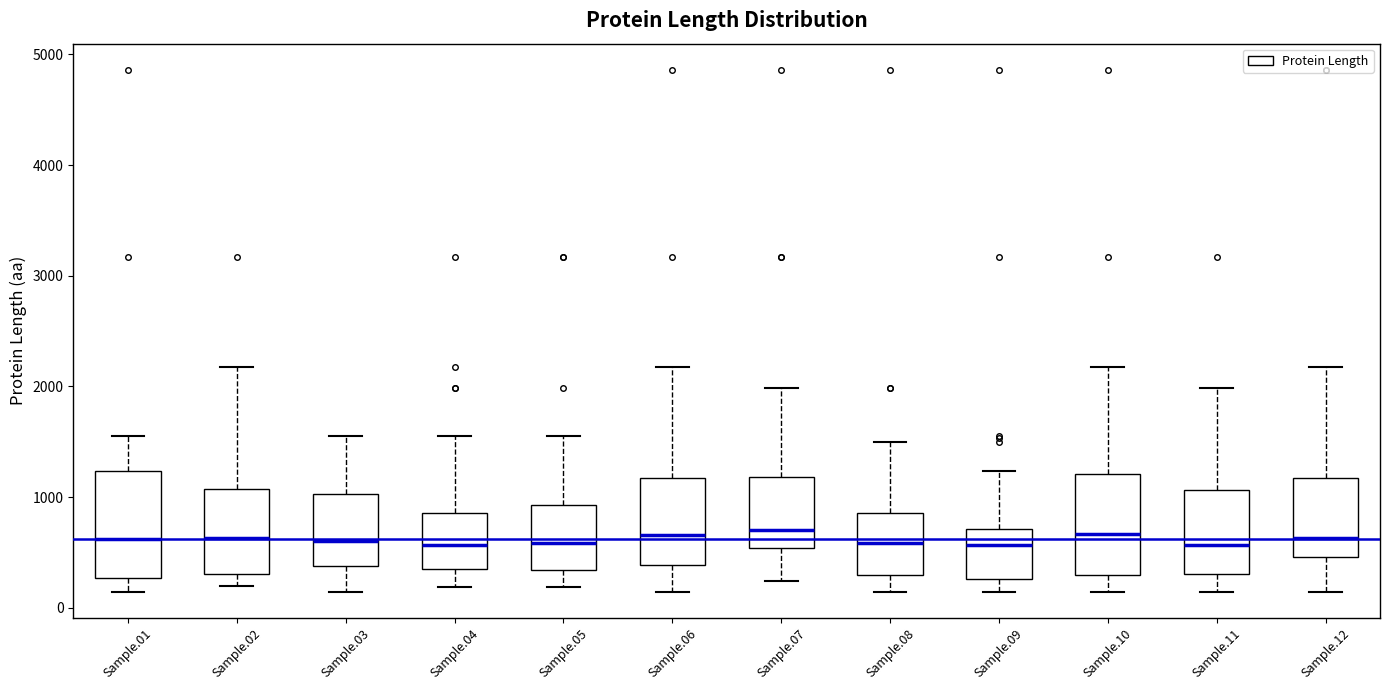

Reading left to right, read every box against the y-axis: the position of its median line, the range the box covers, and the ends of its whiskers. The values are not printed on the chart, so give them approximately, as read against the axis.

Sample.01: median 600, box 300 to 1200, whiskers 100 to 1600
Sample.02: median 600, box 300 to 1100, whiskers 200 to 2200
Sample.03: median 600, box 400 to 1000, whiskers 100 to 1600
Sample.04: median 600, box 400 to 900, whiskers 200 to 1600
Sample.05: median 600, box 300 to 900, whiskers 200 to 1600
Sample.06: median 700, box 400 to 1200, whiskers 100 to 2200
Sample.07: median 700, box 500 to 1200, whiskers 200 to 2000
Sample.08: median 600, box 300 to 900, whiskers 100 to 1500
Sample.09: median 600, box 300 to 700, whiskers 100 to 1200
Sample.10: median 700, box 300 to 1200, whiskers 100 to 2200
Sample.11: median 600, box 300 to 1100, whiskers 100 to 2000
Sample.12: median 600, box 500 to 1200, whiskers 100 to 2200